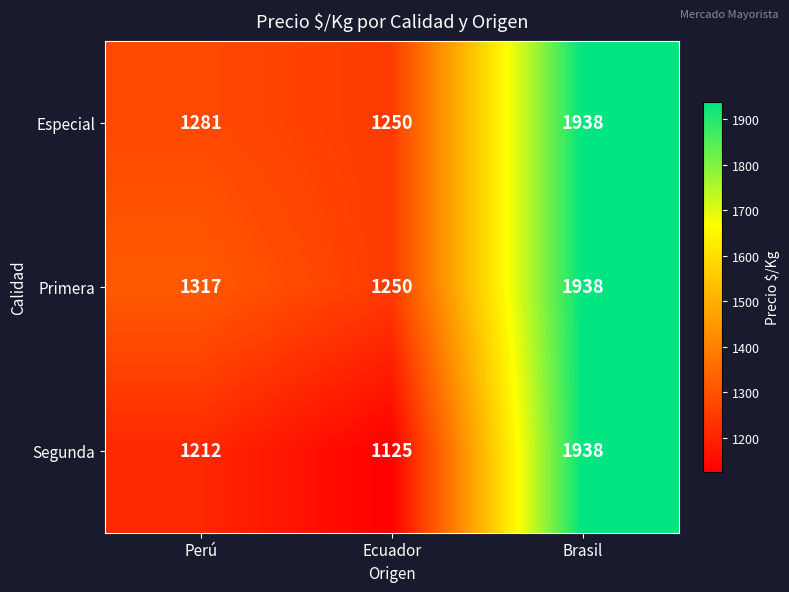

What is the difference between the maximum and minimum values in the Segunda series?

813